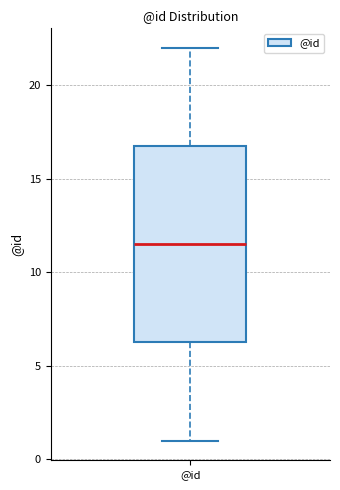

Where does the lower whisker of the box for @id end on the y-axis? The values are not printed on the chart, so give them approximately, as read against the axis.

1.0